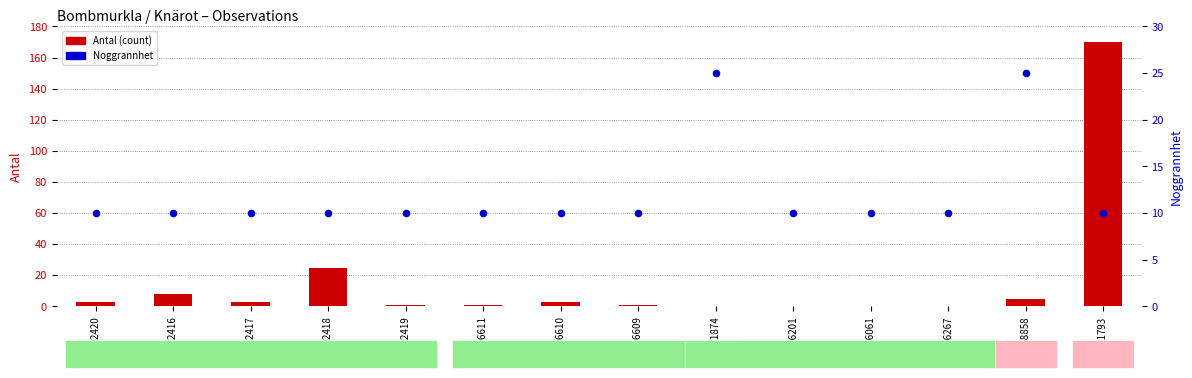

Which series reaches the maximum Y coordinate?

Antal (count)